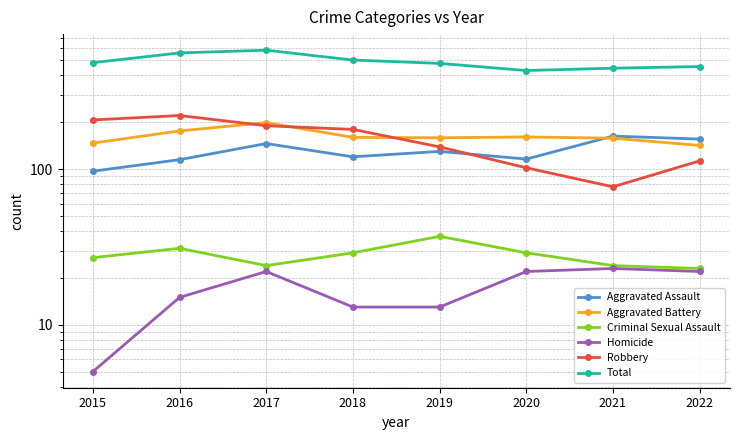

What is the value of the Homicide point at the 2nd from the left?

15